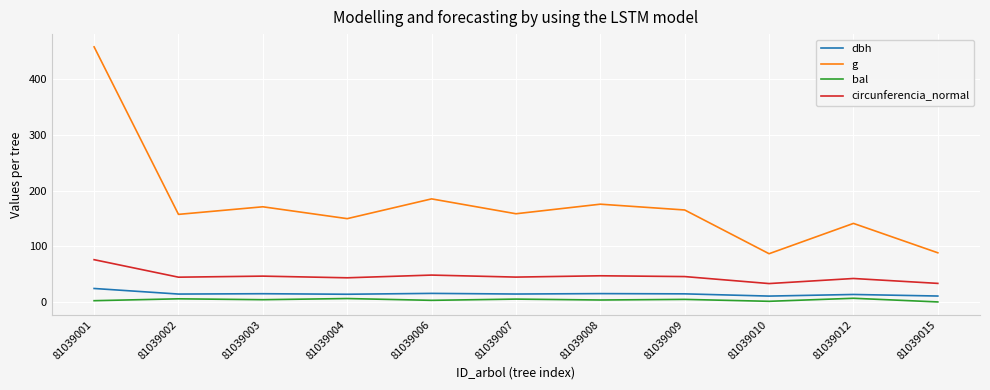

How many values in the bal series exceed 4?

6